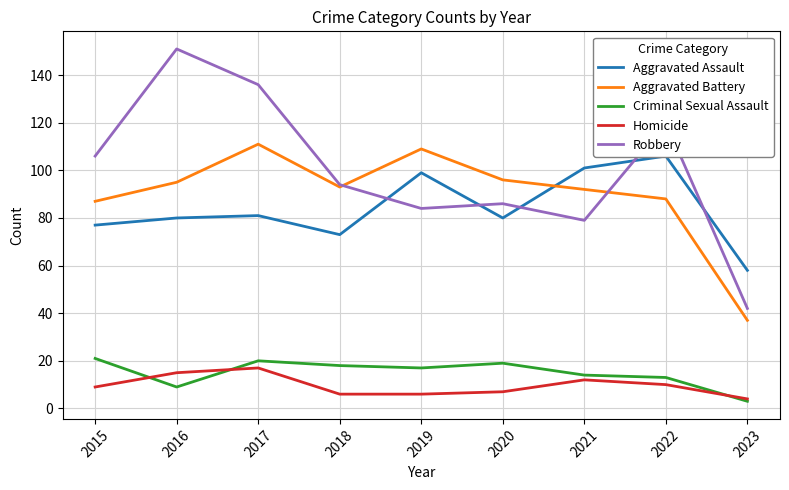

Which has a higher value, 2018 or 2019?

2019